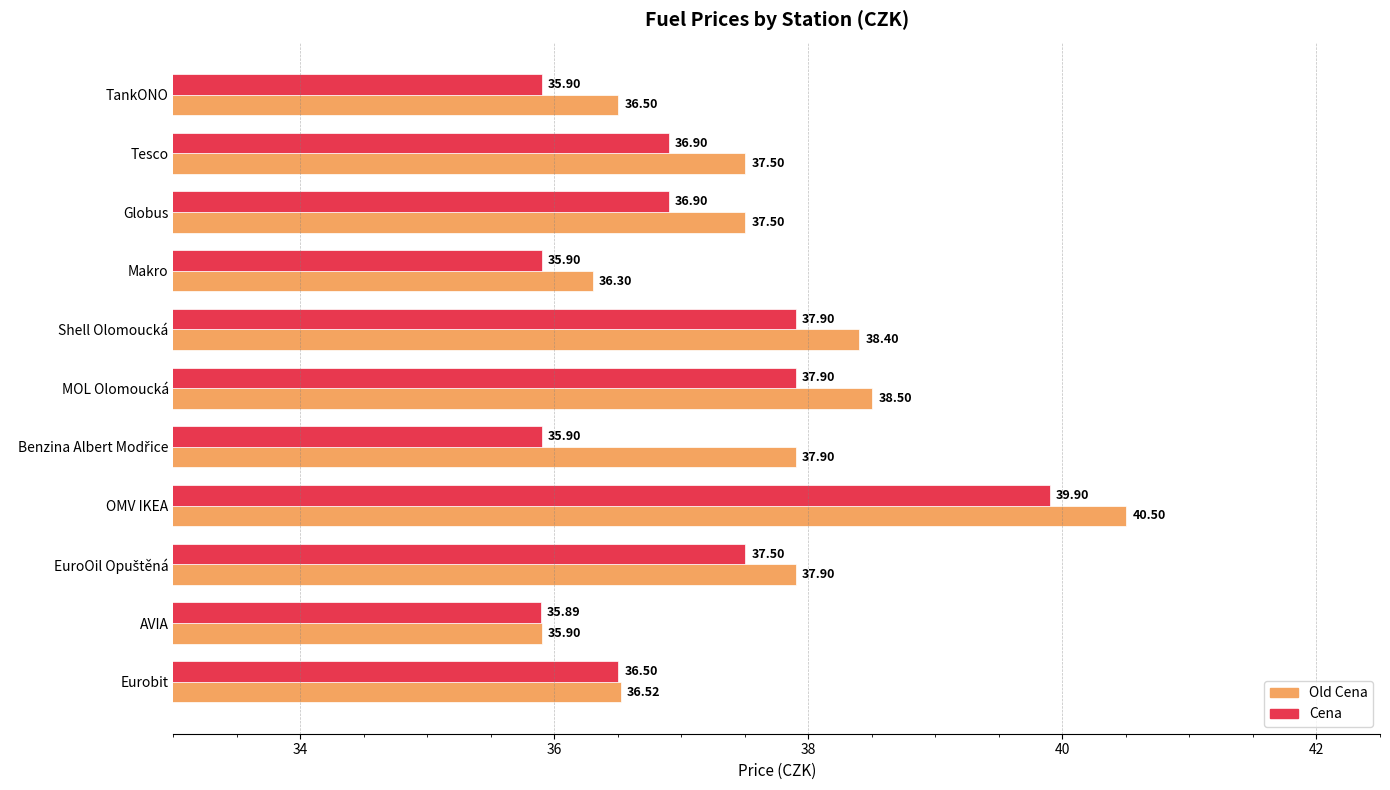

At which category is the sum across all series the highest?

OMV IKEA